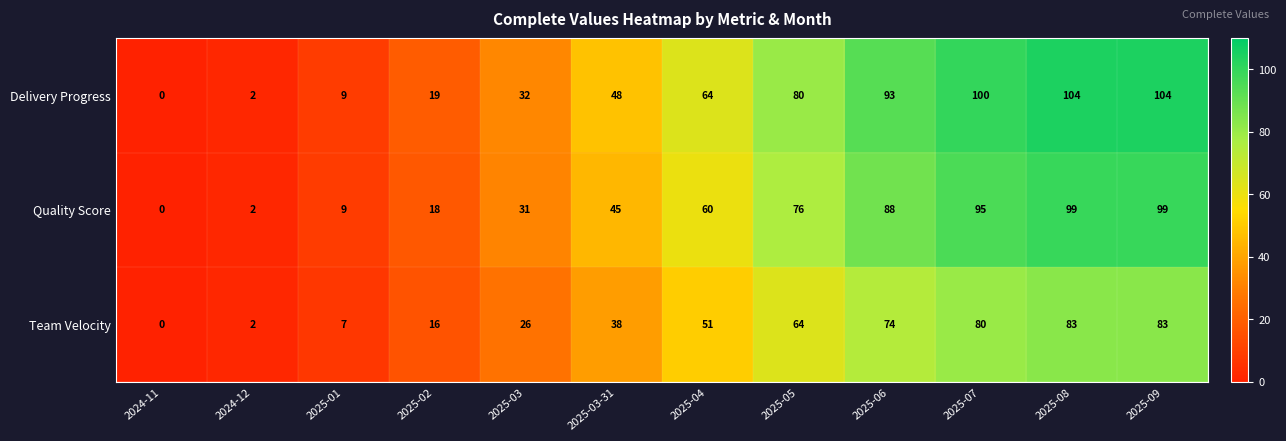

Which series has the largest range (max minus min)?

Delivery Progress